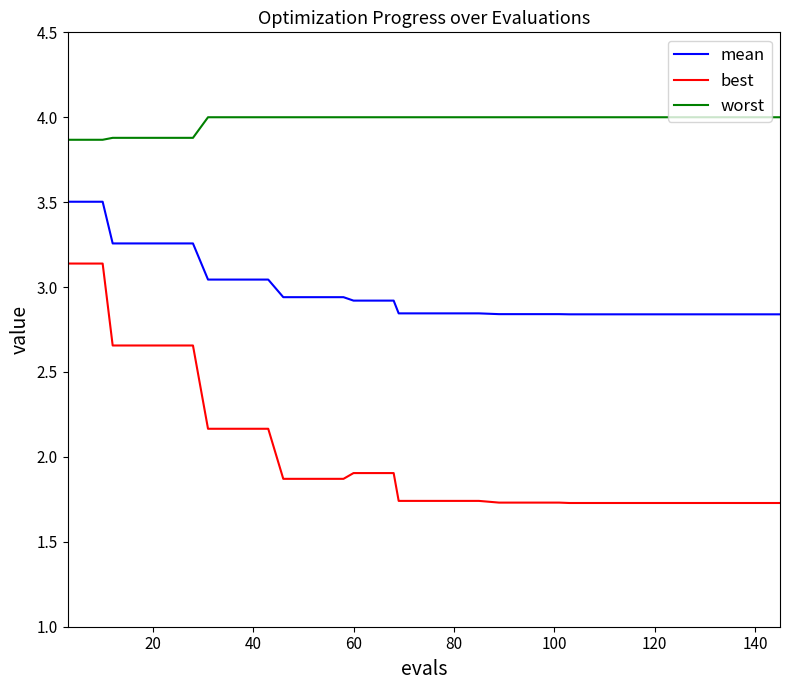

What is the difference between the second highest and minimum values in the worst series?

0.1